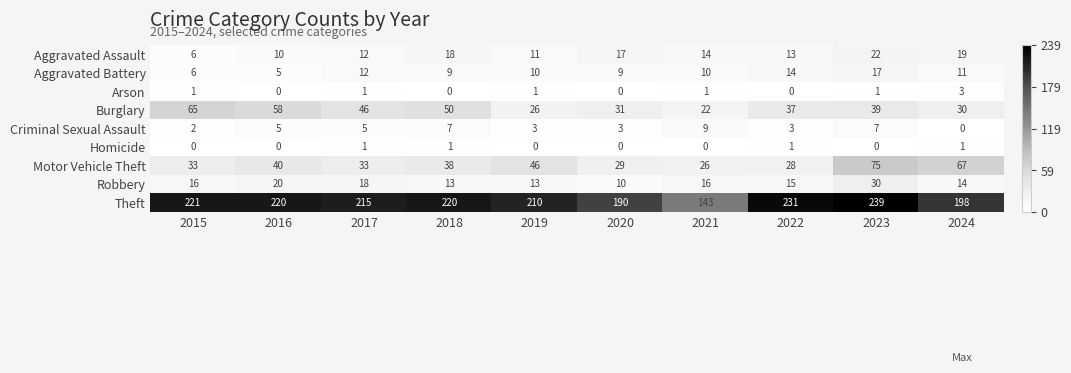

What is the spread (max minus min) of values at 2017?

214